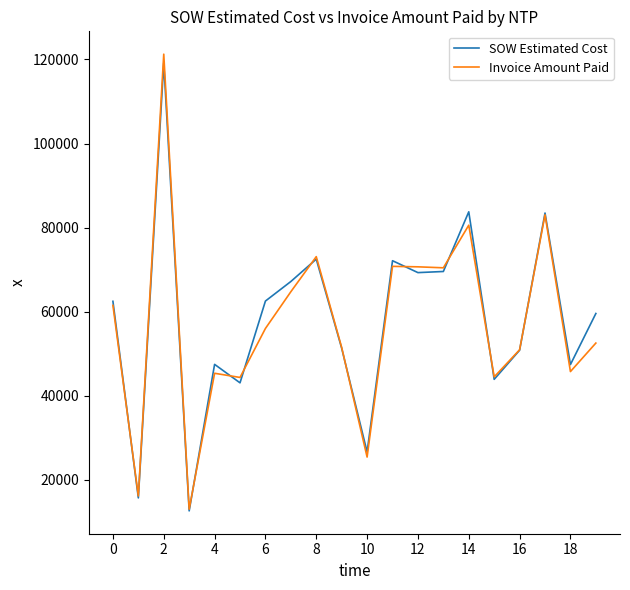

How many interior local valleys does the Invoice Amount Paid series have?

7